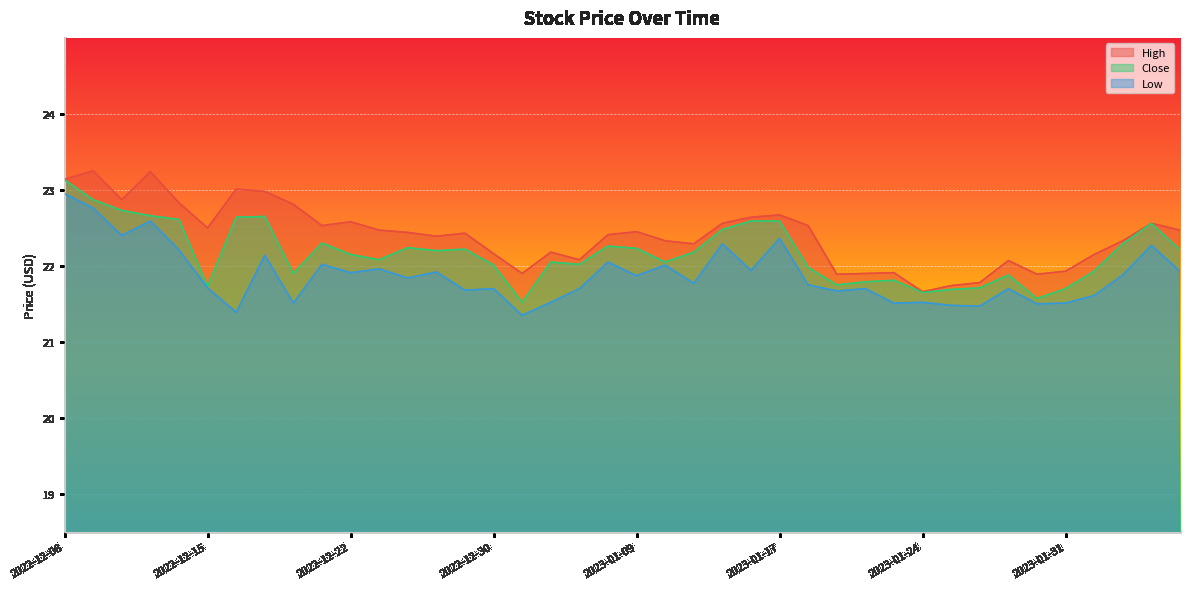

What is the value of the Close point at the 28th from the left?

21.8